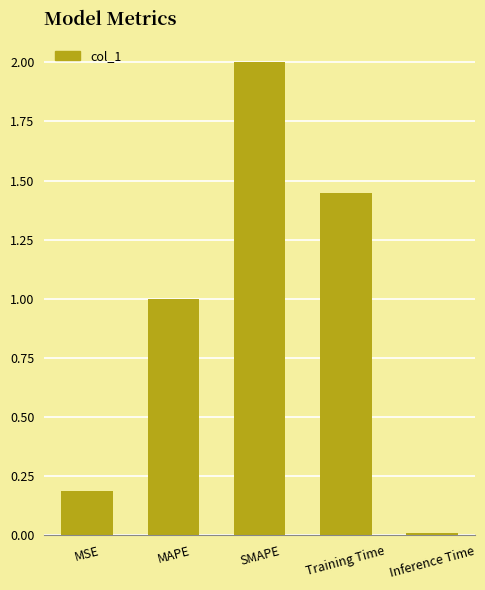

What position from the left is Training Time?

4